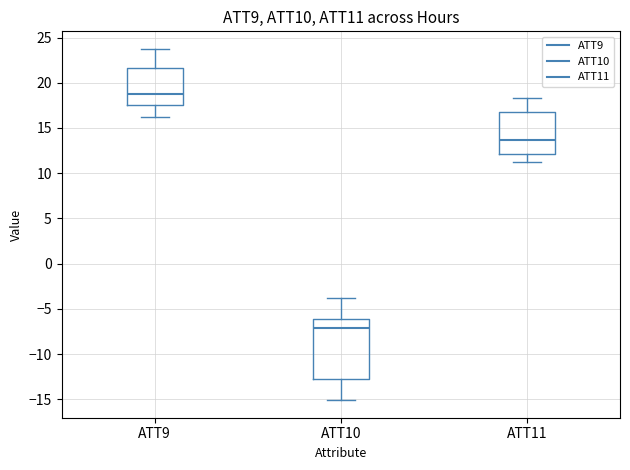

Which box is the tallest, from its lower edge to its upper edge?

ATT10